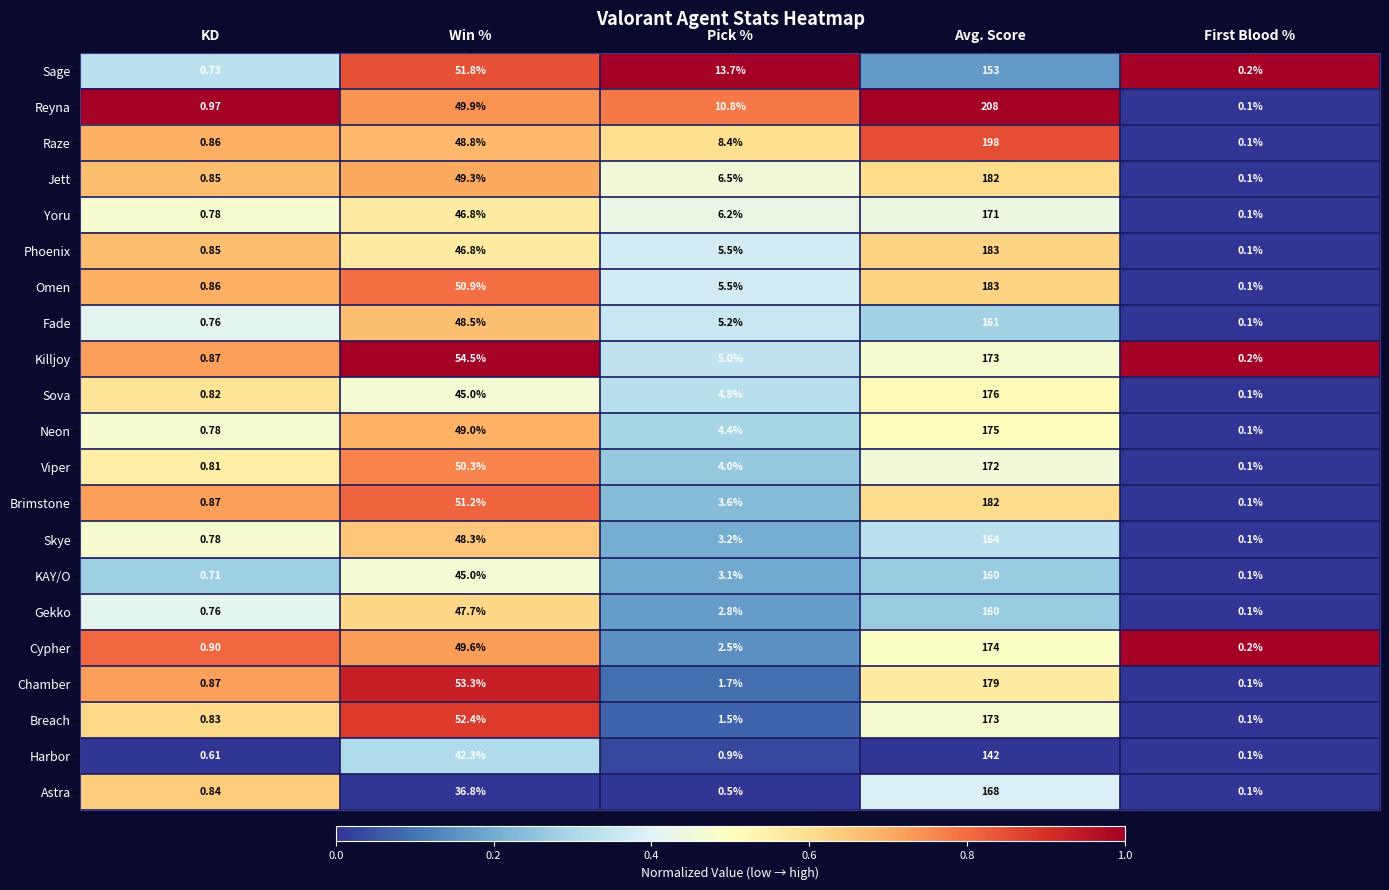

At which category does the chart reach its peak across all series?

Avg. Score